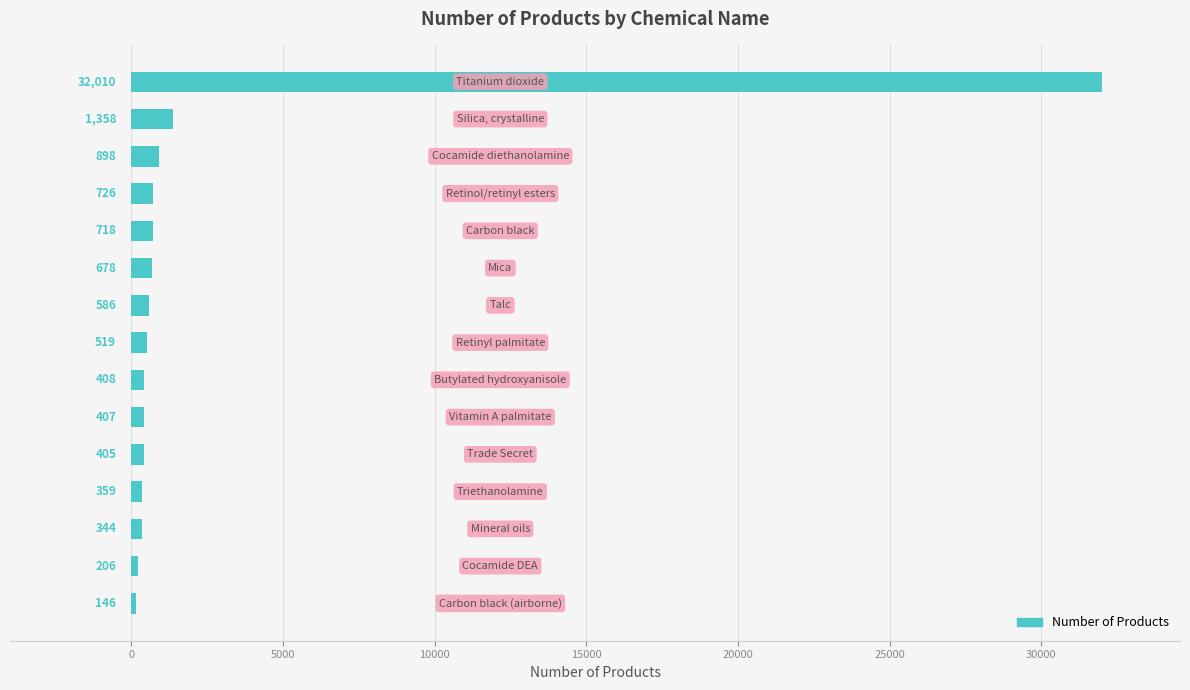

What is the maximum value shown in the chart?

32010